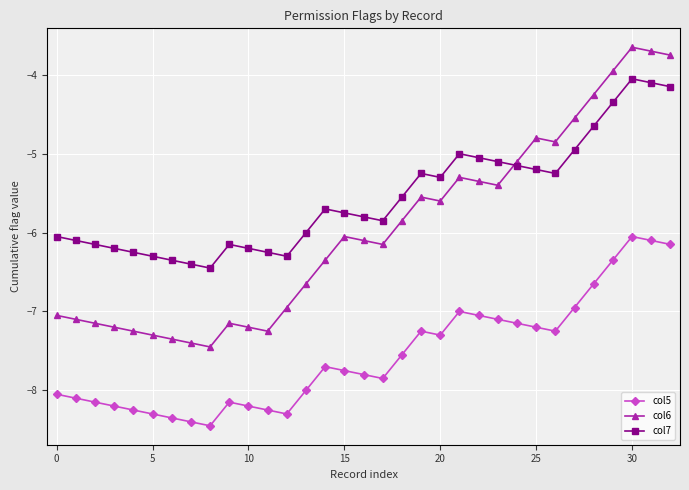

True or false: col5 and col7 intersect in this chart.

False